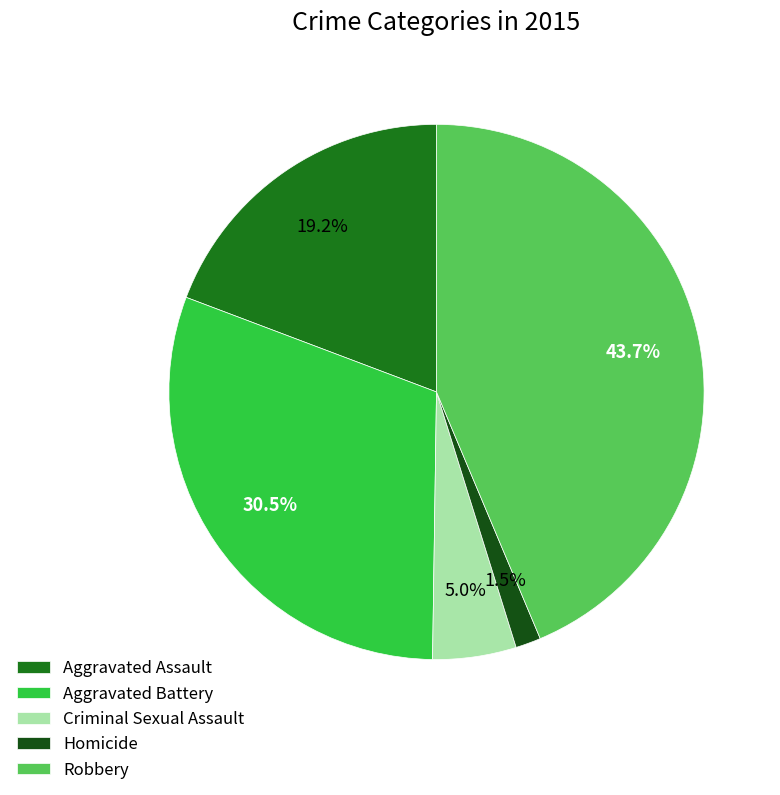

To the nearest percent, what percentage of the pie is Criminal Sexual Assault?

5%